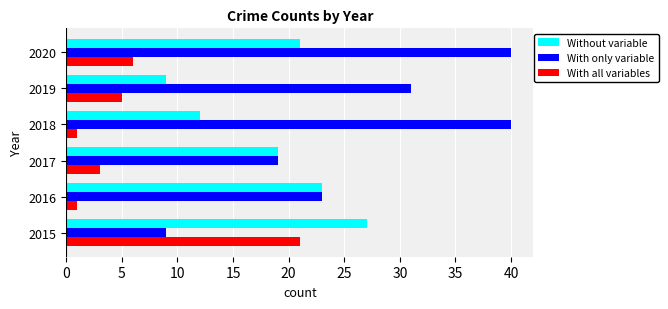

At which label is With only variable closest to 24?

2016